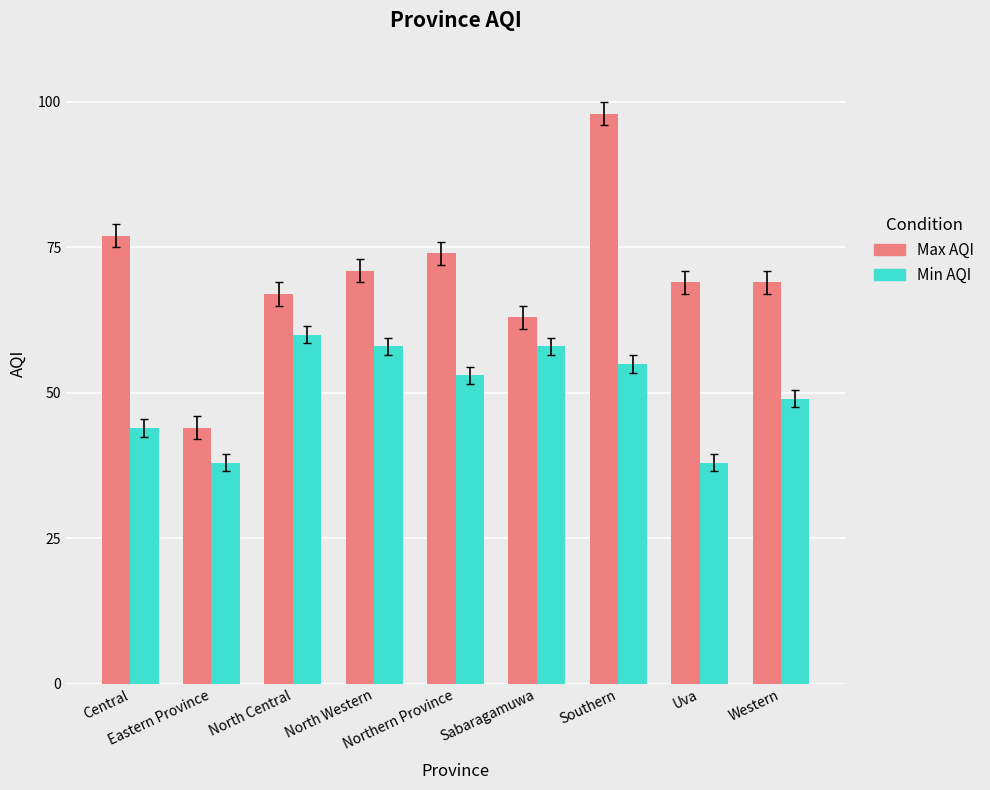

What is the total value across all series at North Central?

127